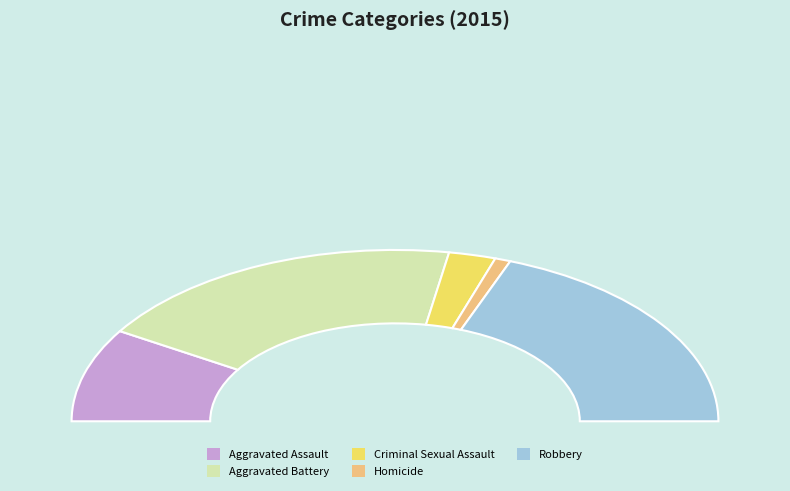

Is the sum of Aggravated Battery and Robbery greater than half?

Yes